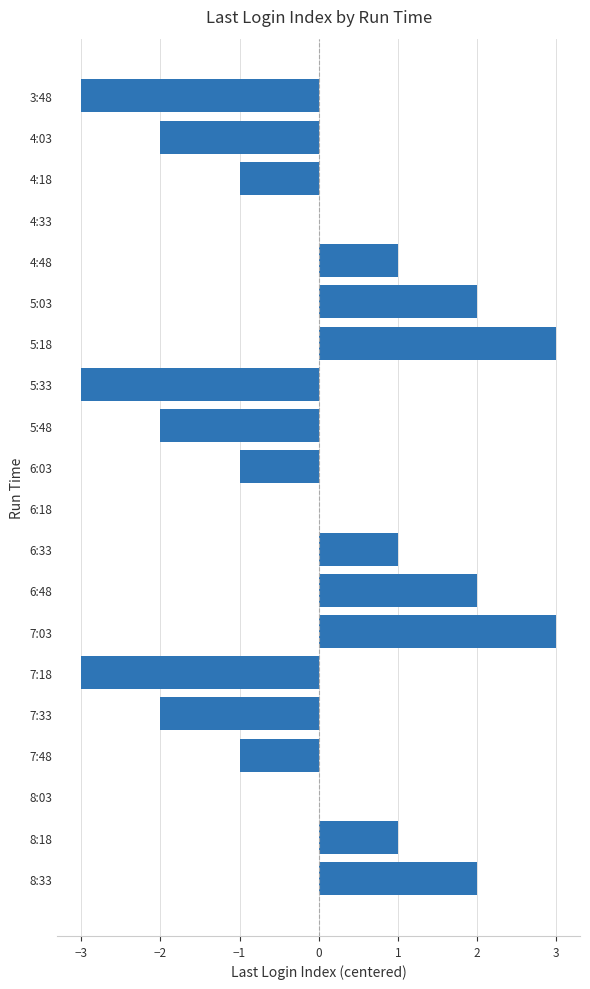

Reading top to bottom, transcribe all the data shown in this chart.

3:48=-3	4:03=-2	4:18=-1	4:33=0	4:48=1	5:03=2	5:18=3	5:33=-3	5:48=-2	6:03=-1	6:18=0	6:33=1	6:48=2	7:03=3	7:18=-3	7:33=-2	7:48=-1	8:03=0	8:18=1	8:33=2